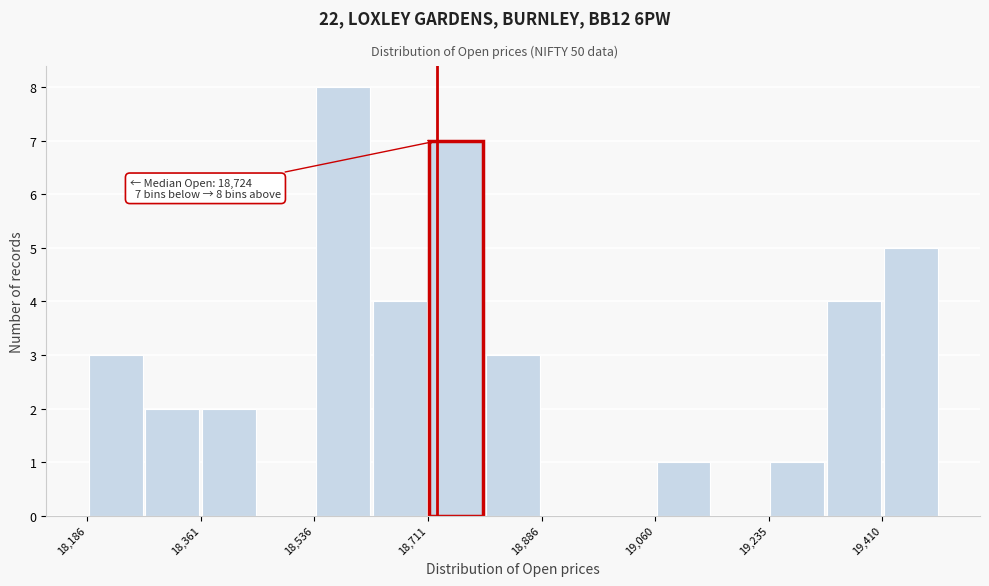

Which range on the x-axis has the tallest bar?

18540 to 18620